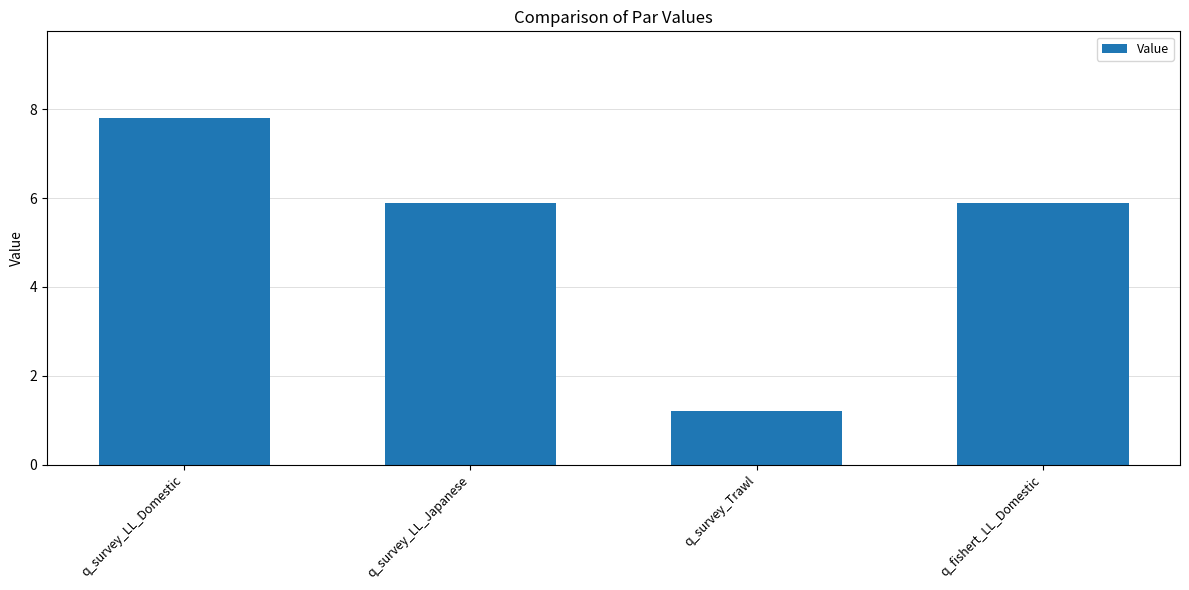

What is the label of the 3rd bar from the right?

q_survey_LL_Japanese